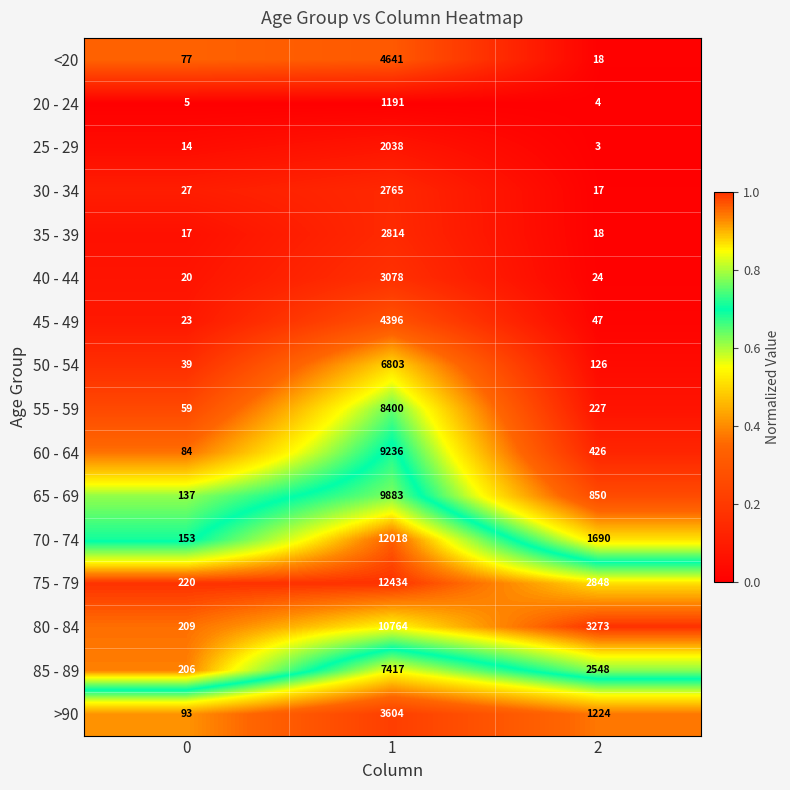

What is the total value across all series at 2?

13343